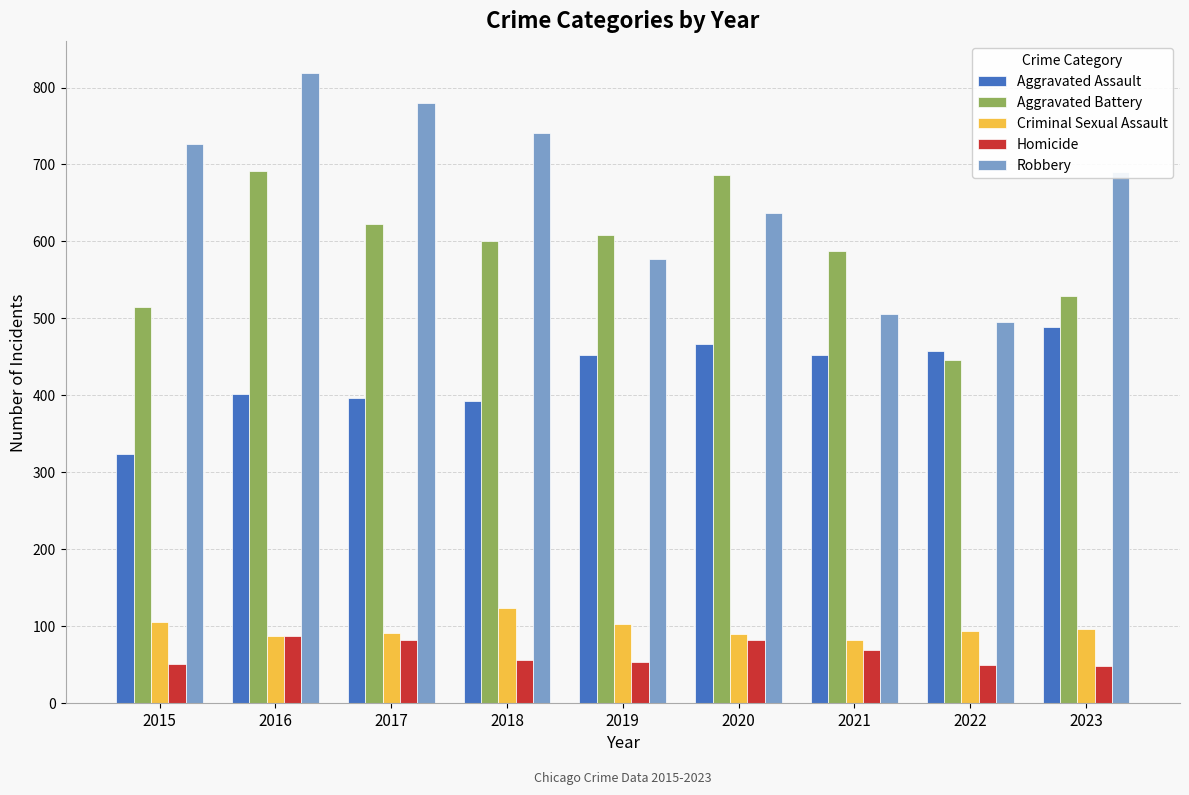

What is the spread (max minus min) of values at 2021?

518